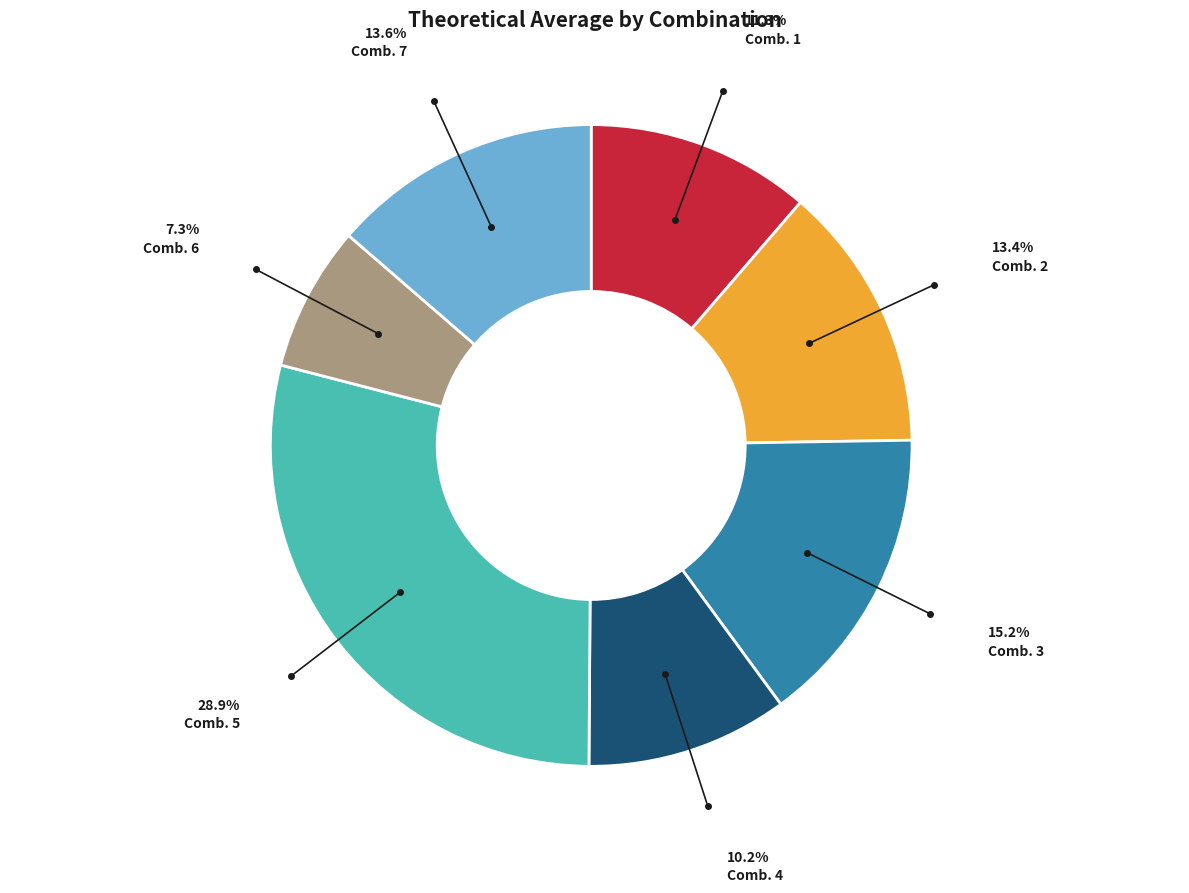

Does any single category account for the majority?

No